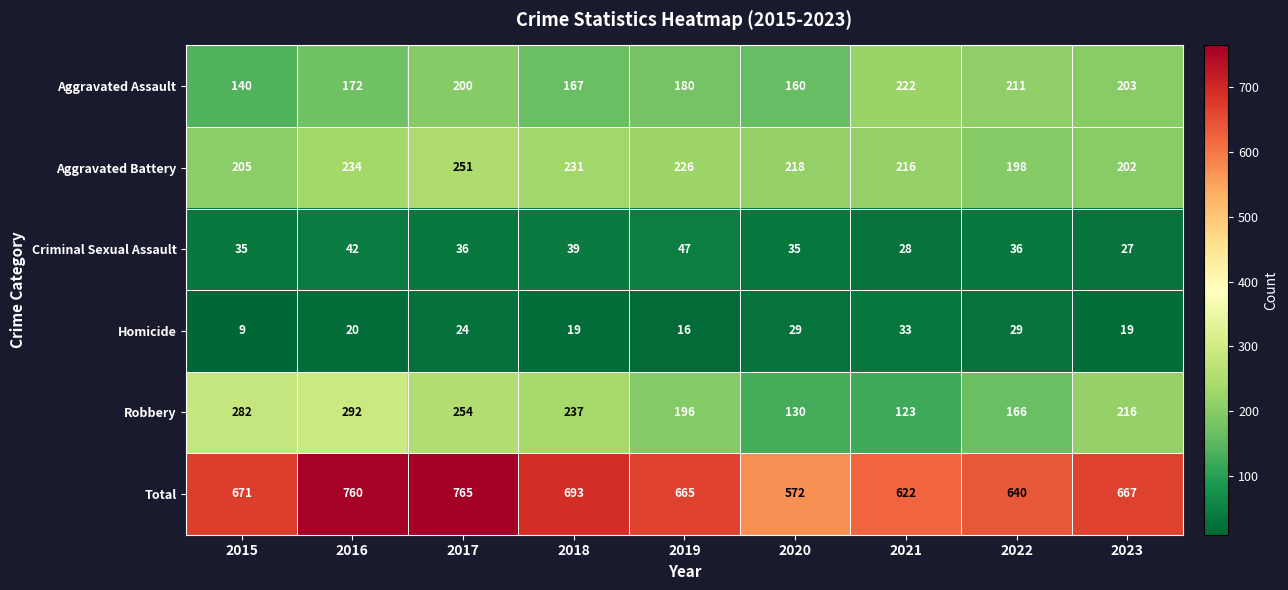

True or false: Criminal Sexual Assault has a value of 65 at 2018.

False